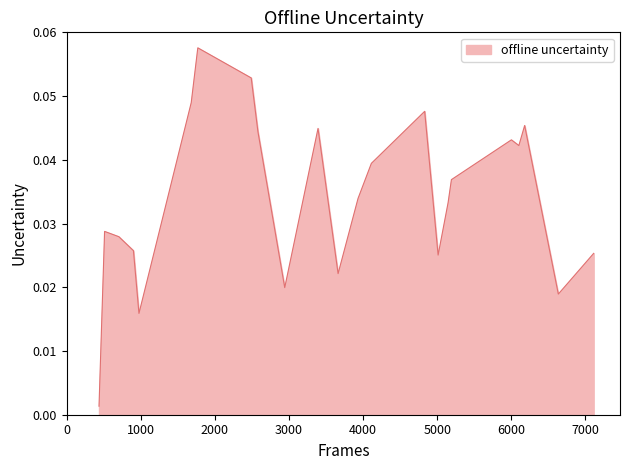

Reading left to right, extract all data points from this chart.

0.0	0.0	0.0	0.0	0.0	0.0	0.1	0.1	0.0	0.0	0.0	0.0	0.0	0.0	0.0	0.0	0.0	0.0	0.0	0.0	0.0	0.0	0.0